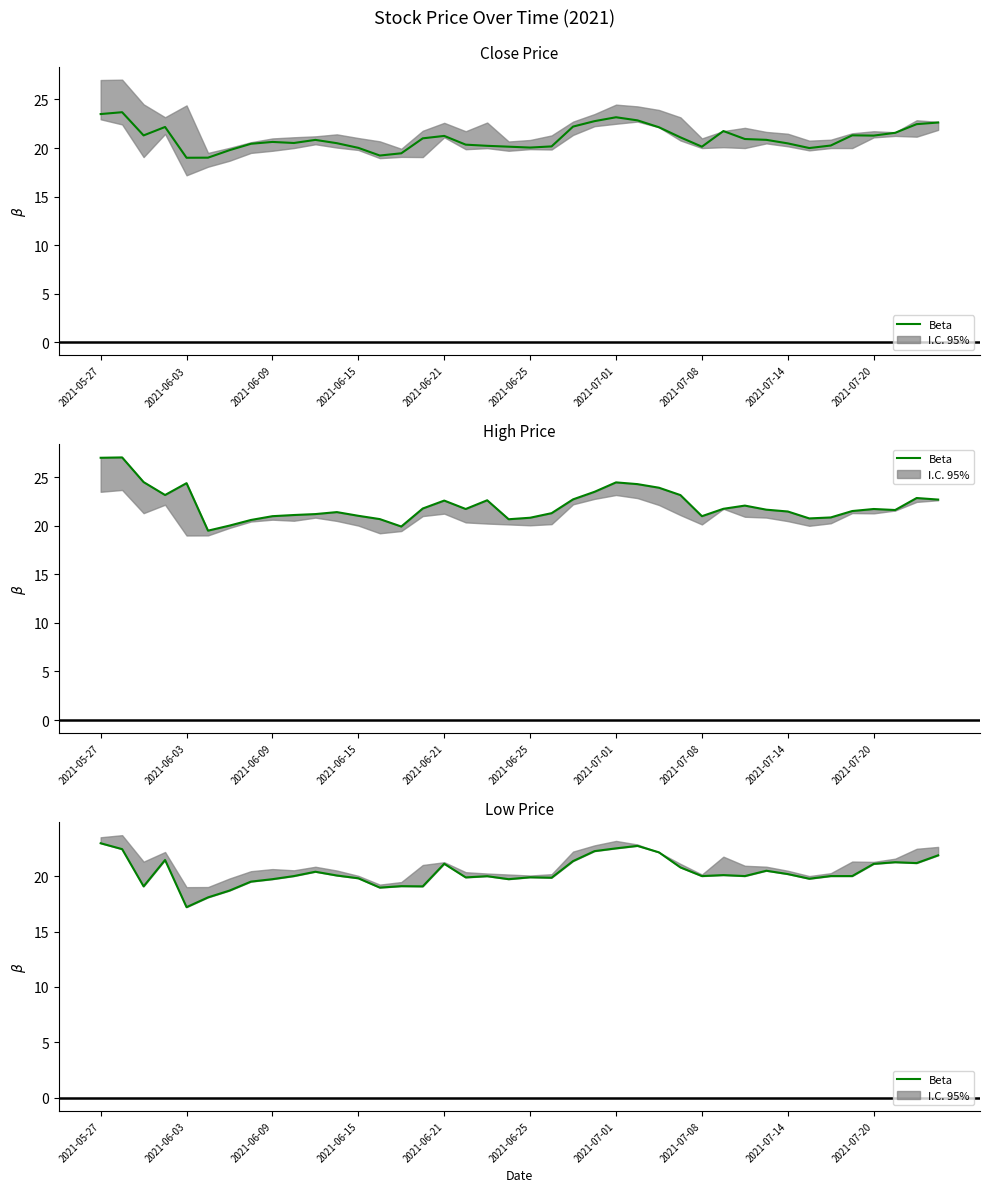

What is the difference between the values at 17 and 22?

1.5